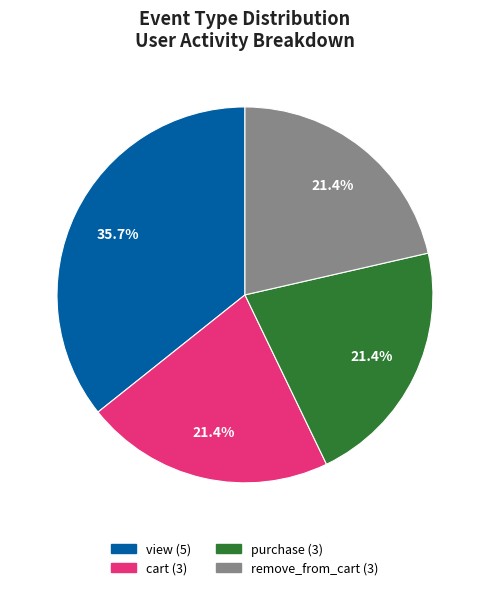

What is the largest slice in the pie chart?

view